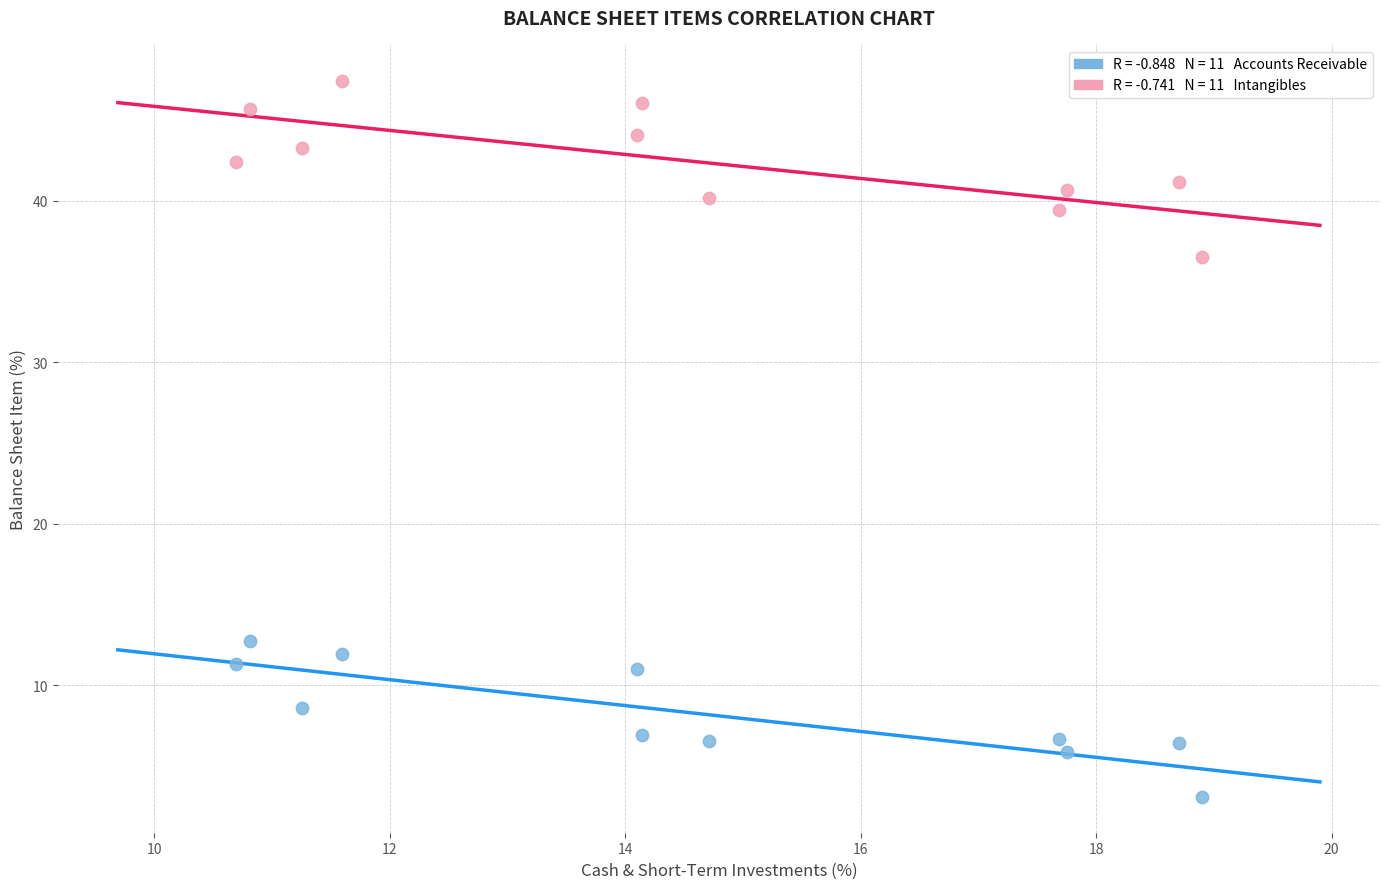

Across all series, what Y value is closest to 25?

36.5